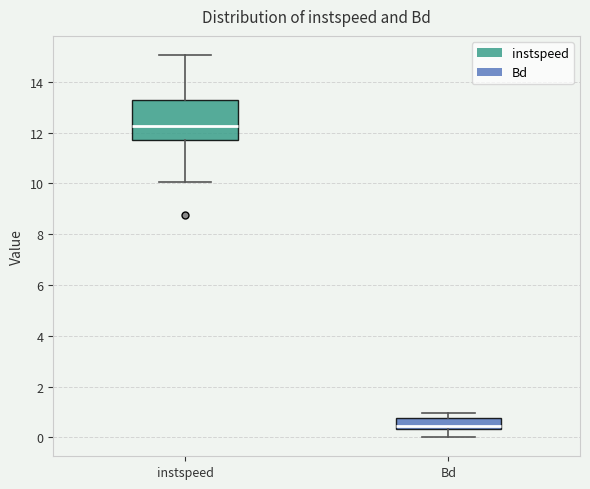

Where is the upper edge of the box for Bd on the y-axis? The values are not printed on the chart, so give them approximately, as read against the axis.

0.8